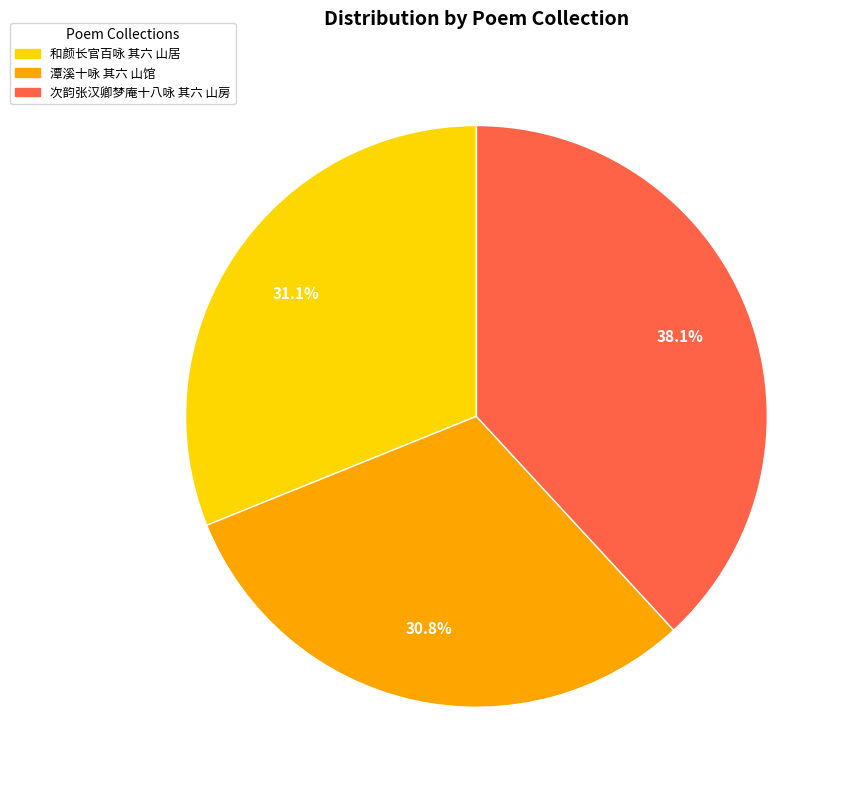

What is the total percentage of 和颜长官百咏 其六 山居 and 潭溪十咏 其六 山馆?

61.9%